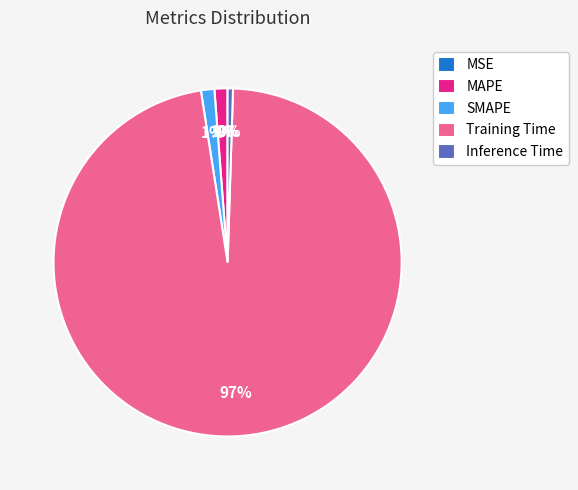

Do Training Time and MAPE together represent more than half of the pie?

Yes